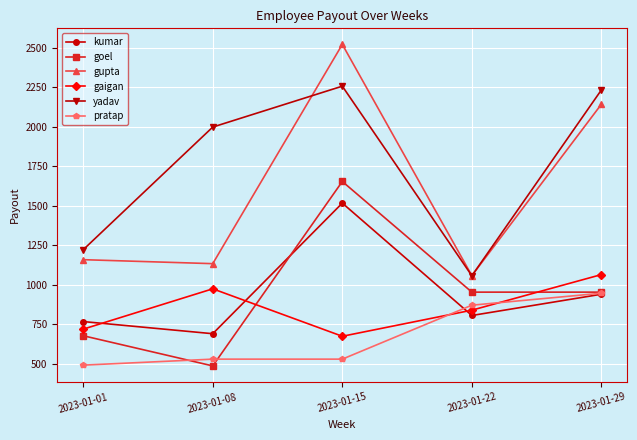

True or false: pratap and gupta intersect in this chart.

False